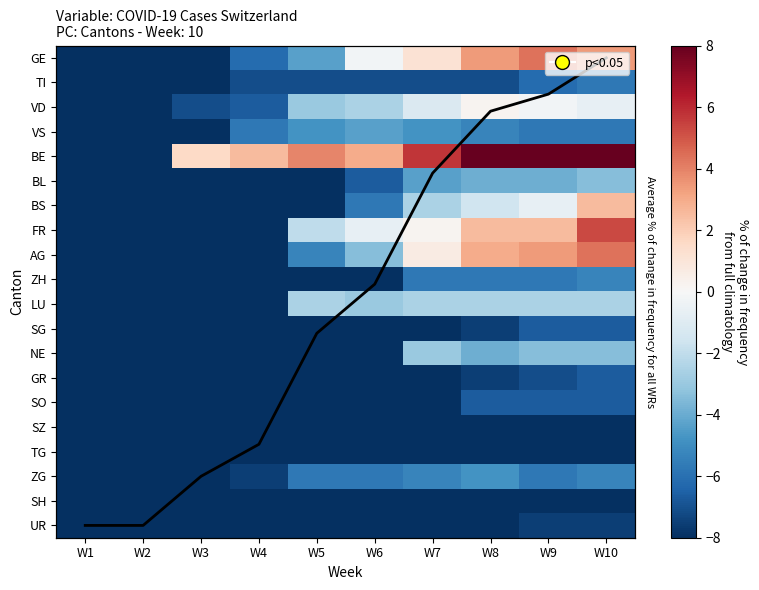

How many series are shown in this chart?

20